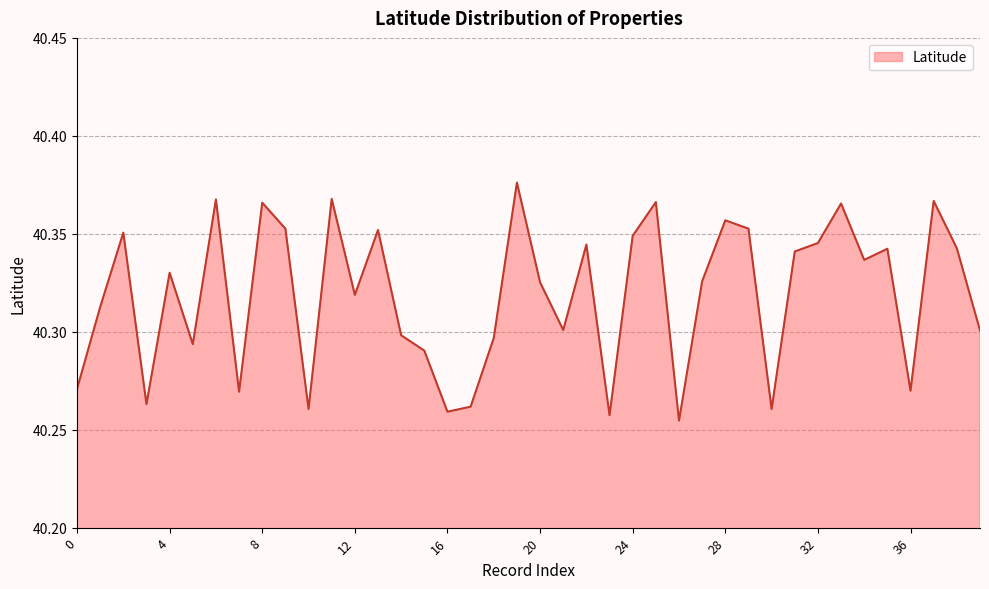

What is the sum of all values?

1612.8